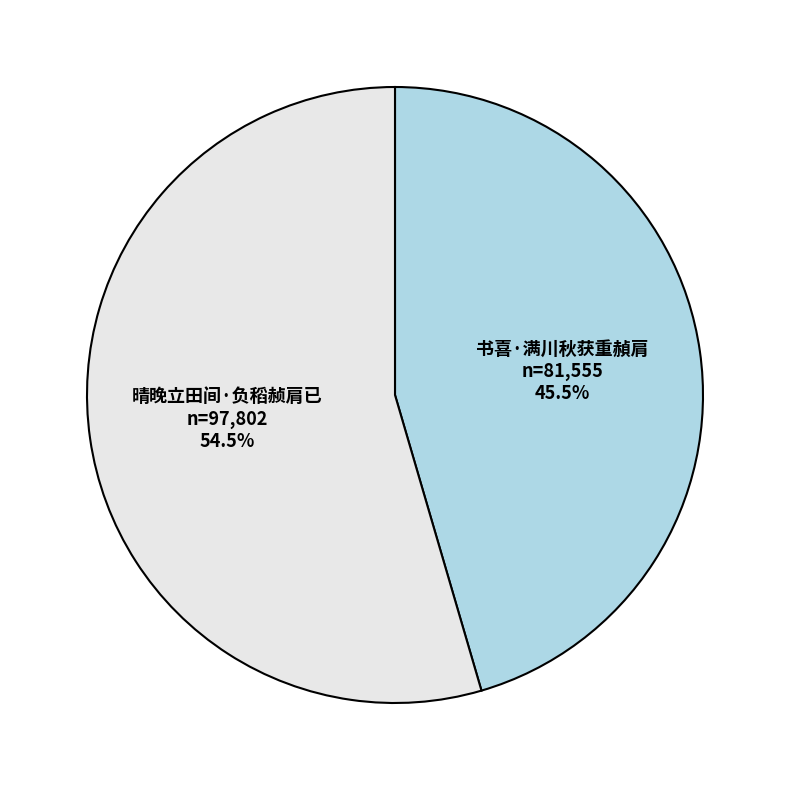

Between 书喜·满川秋获重赬肩 and 晴晚立田间·负稻赪肩已, which is larger?

晴晚立田间·负稻赪肩已